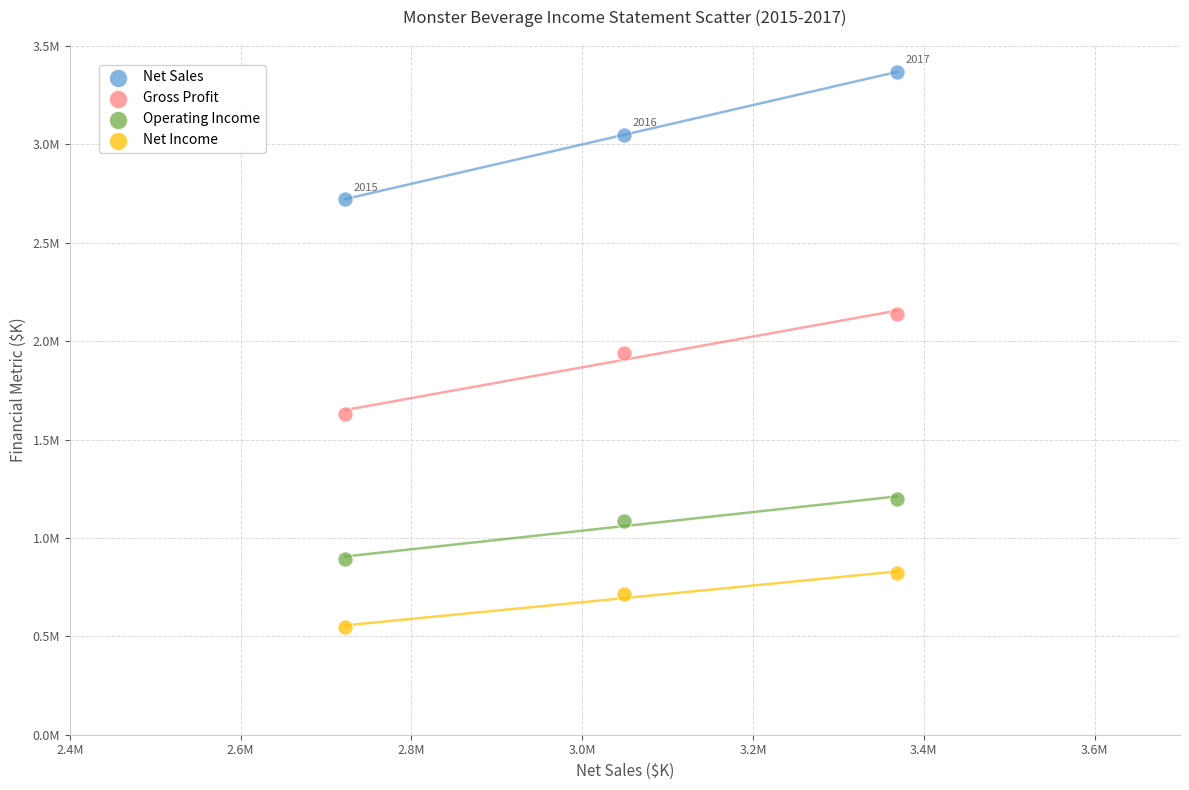

Which series reaches the maximum Y coordinate?

Net Sales